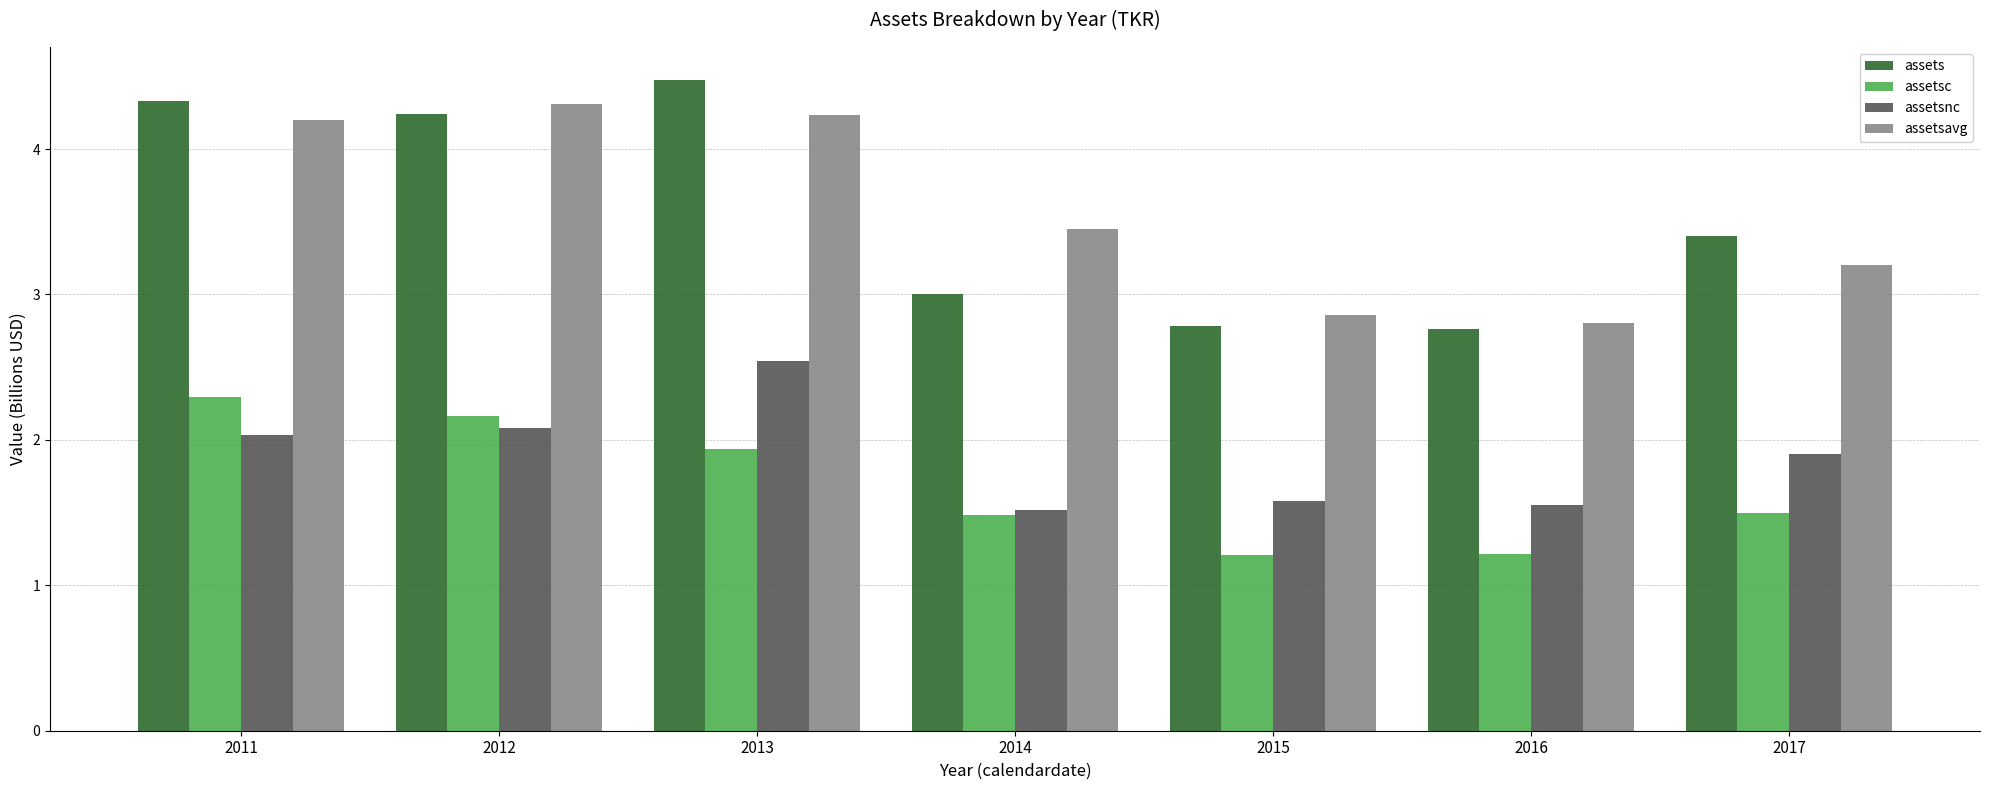

Is it true that assetsnc equals 1.6 at 2016?

True